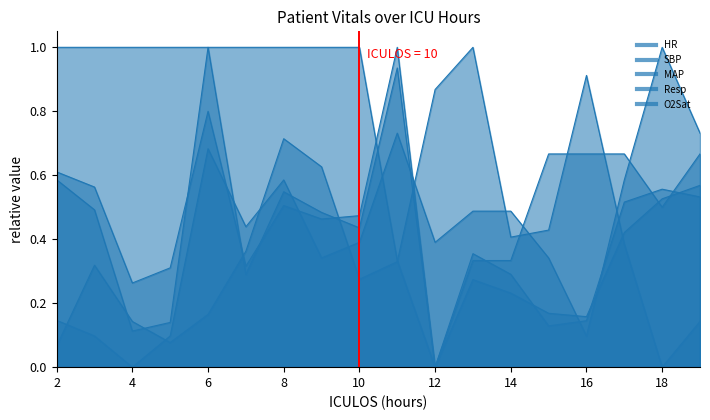

Is it true that MAP equals 0.5 at 7?

False